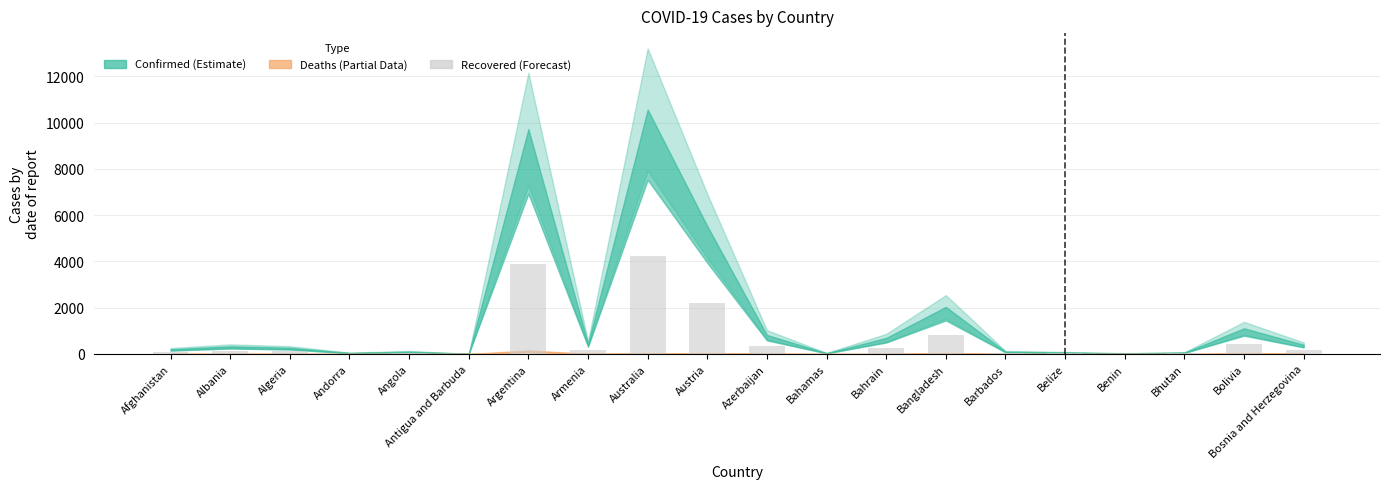

Where is the data nearest to the value 2115?

Austria